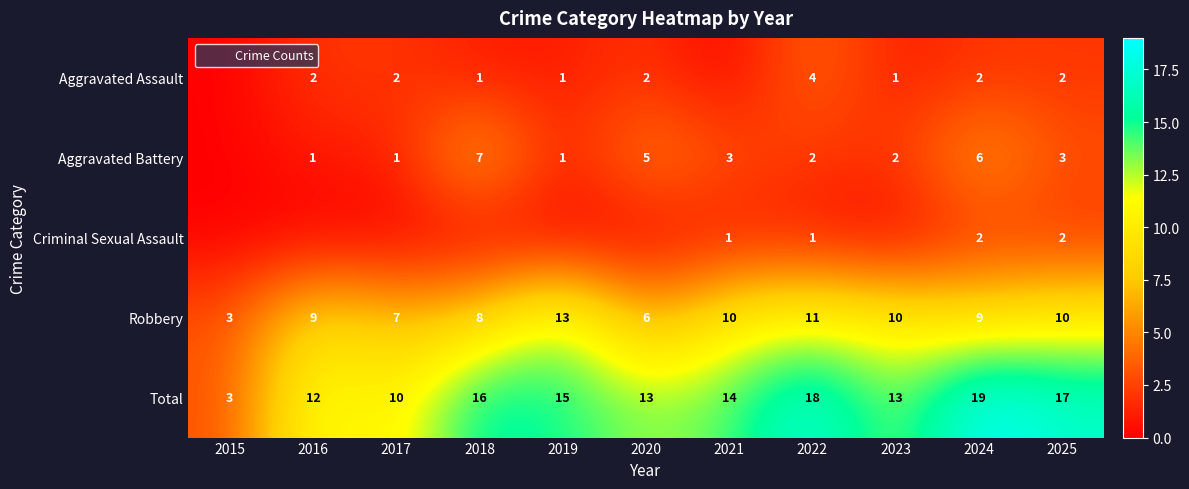

Which series changed the most between 2017 and 2019?

Robbery